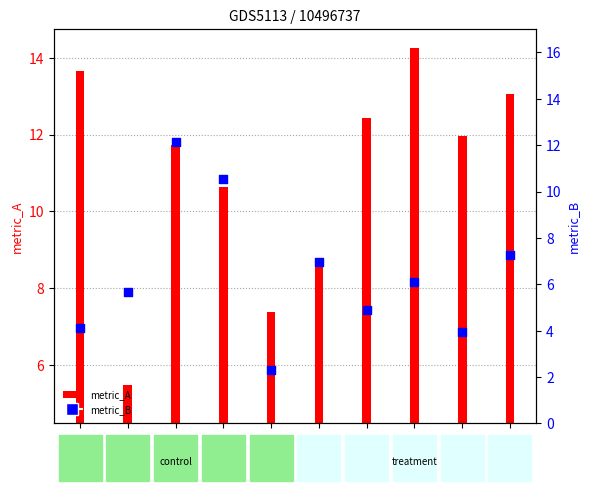

Between T-5 and C-1, which is larger?

T-5